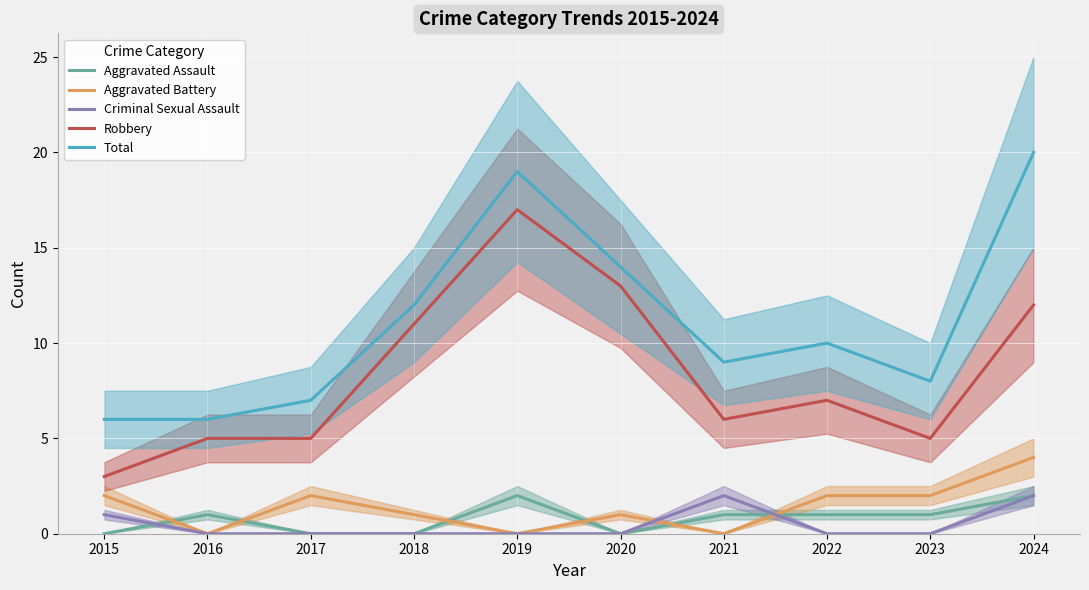

True or false: Aggravated Battery has more than 0 interior local peaks.

True